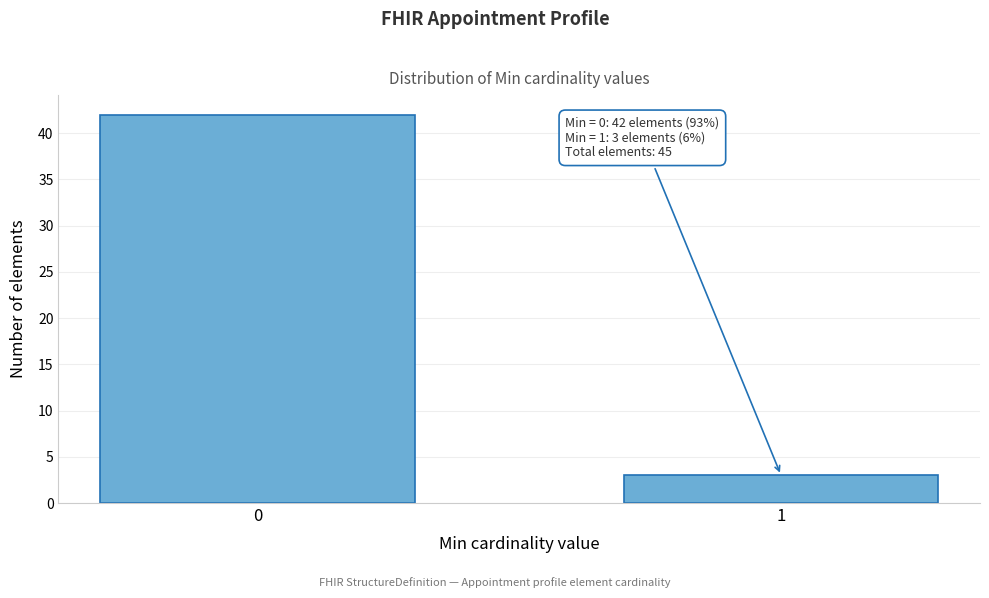

Reading left to right, what are all the values shown in this chart?

42	3